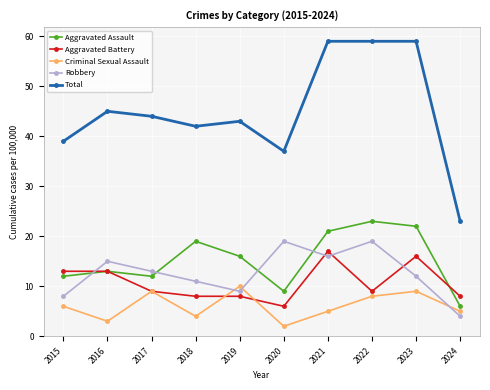

Which category has the lowest value across all series?

2020